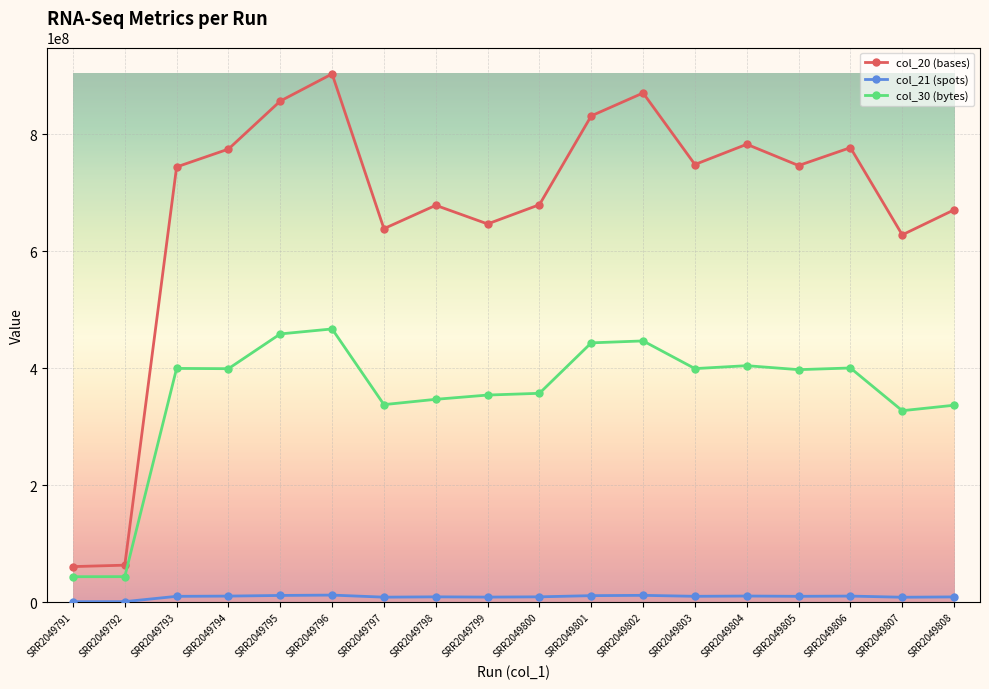

At which category does col_20 (bases) reach its first local peak?

SRR2049796